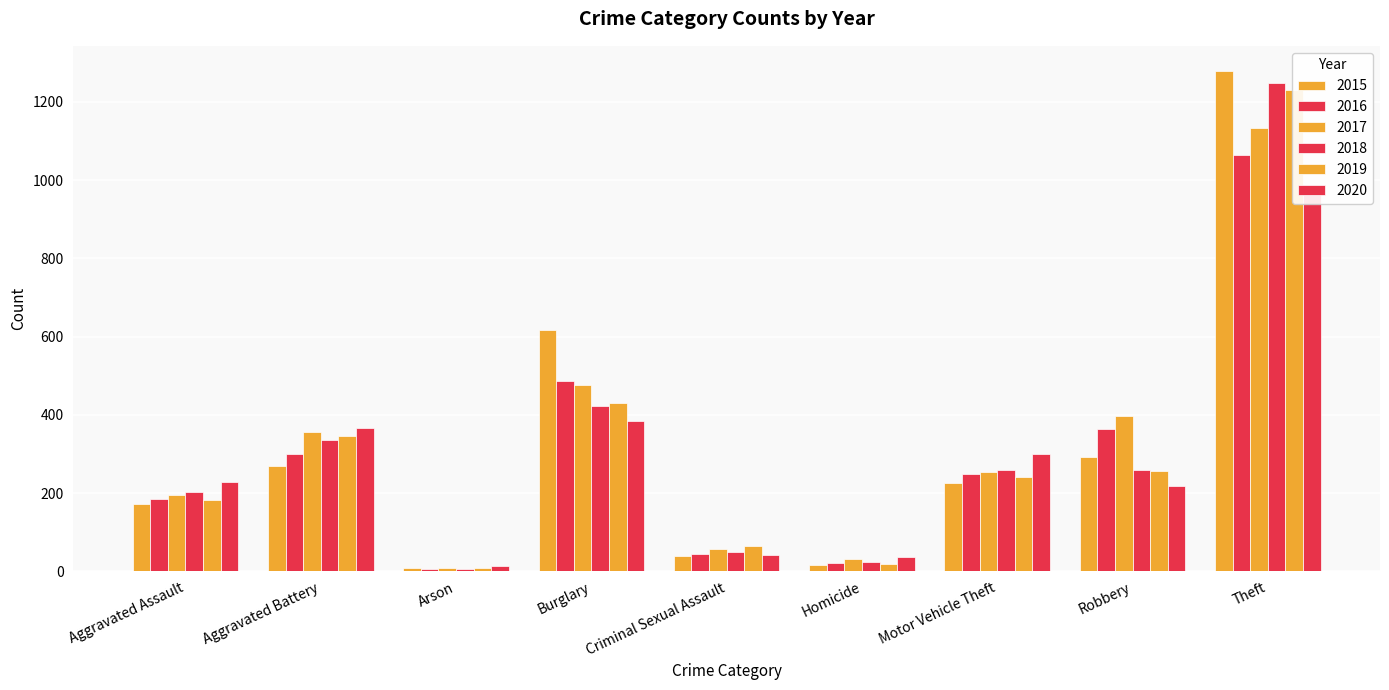

Is it true that 2015 equals 80 at Robbery?

False